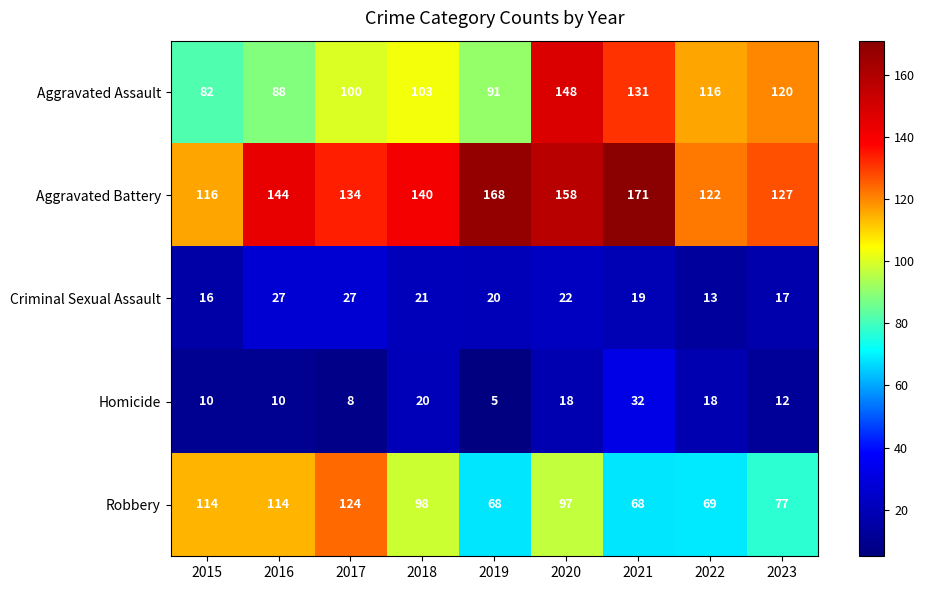

What is the minimum value shown in the chart?

5